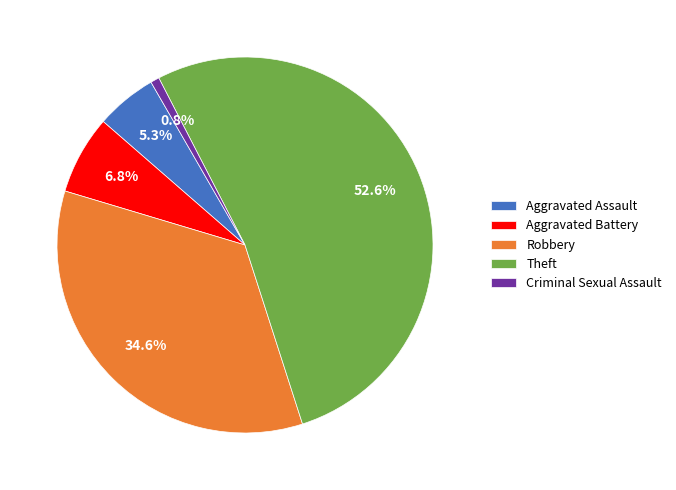

Combined, do Criminal Sexual Assault and Aggravated Battery account for over 50%?

No